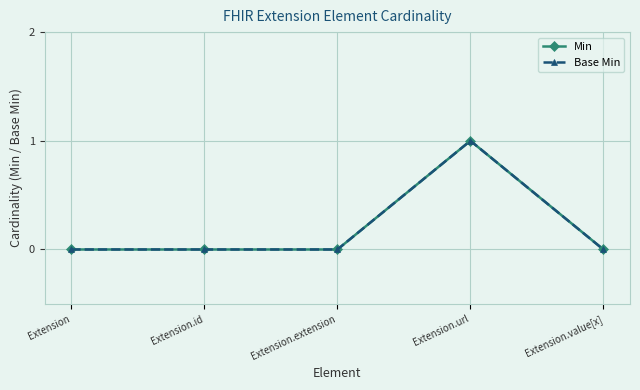

Where is the first local maximum for Base Min?

Extension.url